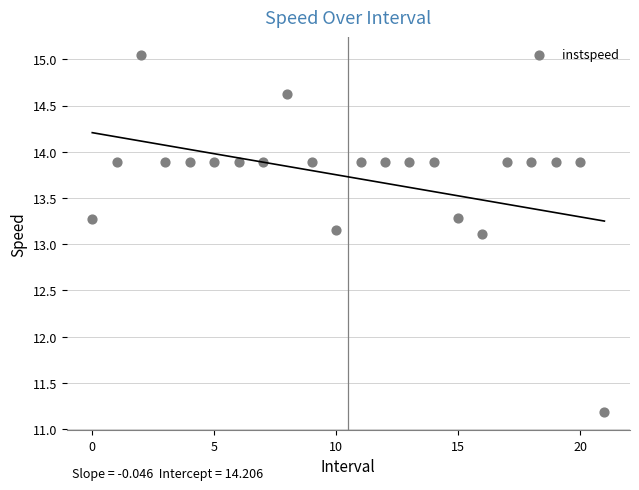

What Y value in the scatter plot is closest to 13?

13.1